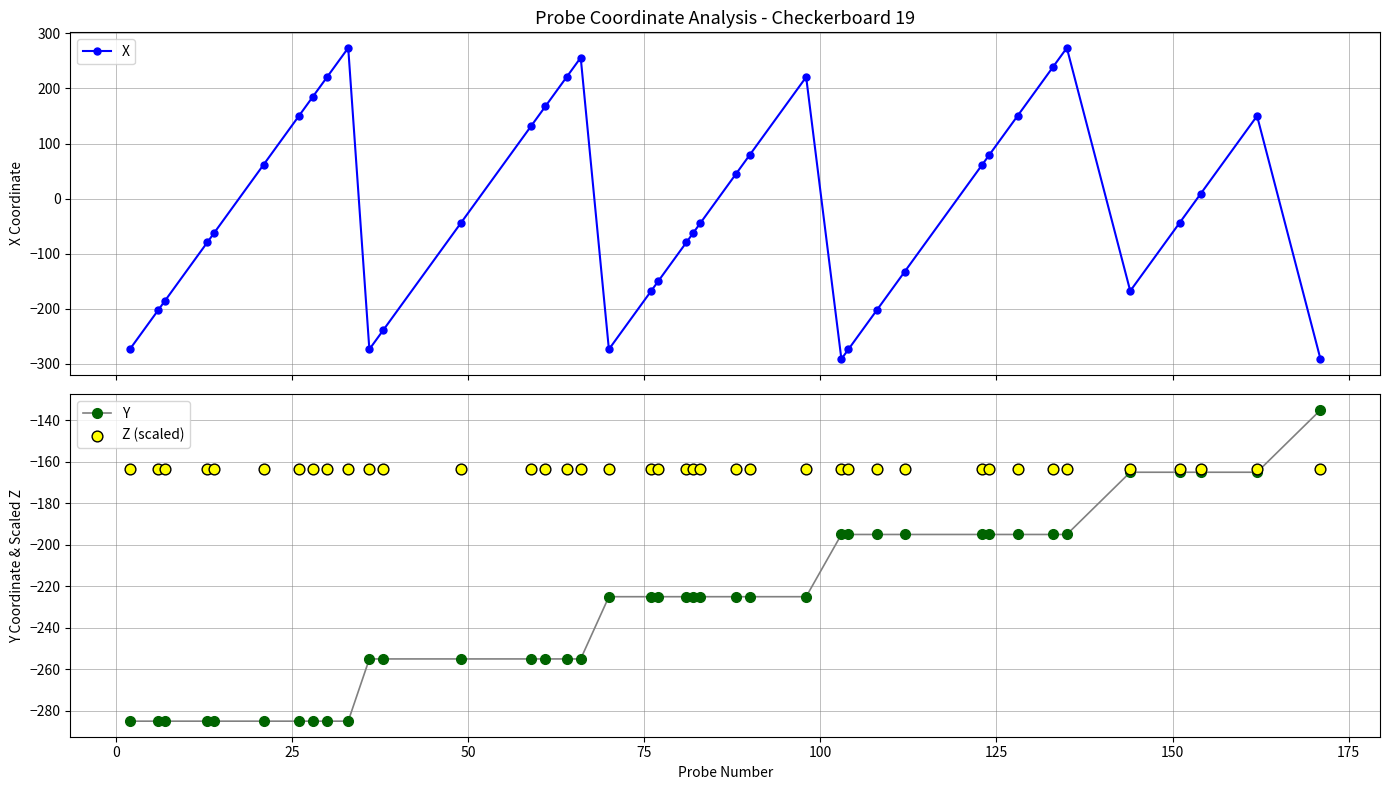

At how many categories does at least one series exceed 35?

18